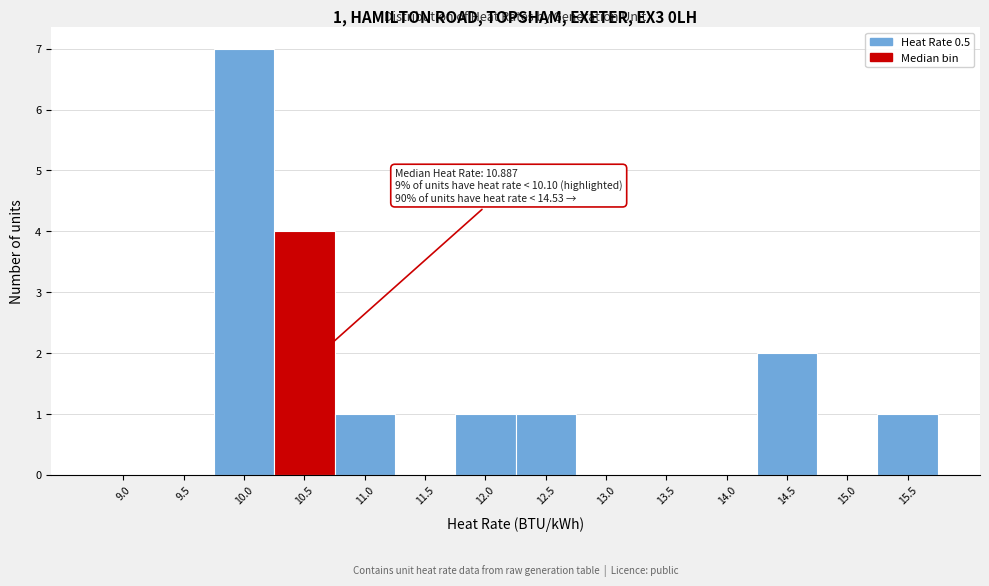

Reading left to right, extract all data points from this chart.

9.0=0	9.5=0	10.0=7	10.5=4	11.0=1	11.5=0	12.0=1	12.5=1	13.0=0	13.5=0	14.0=0	14.5=2	15.0=0	15.5=1